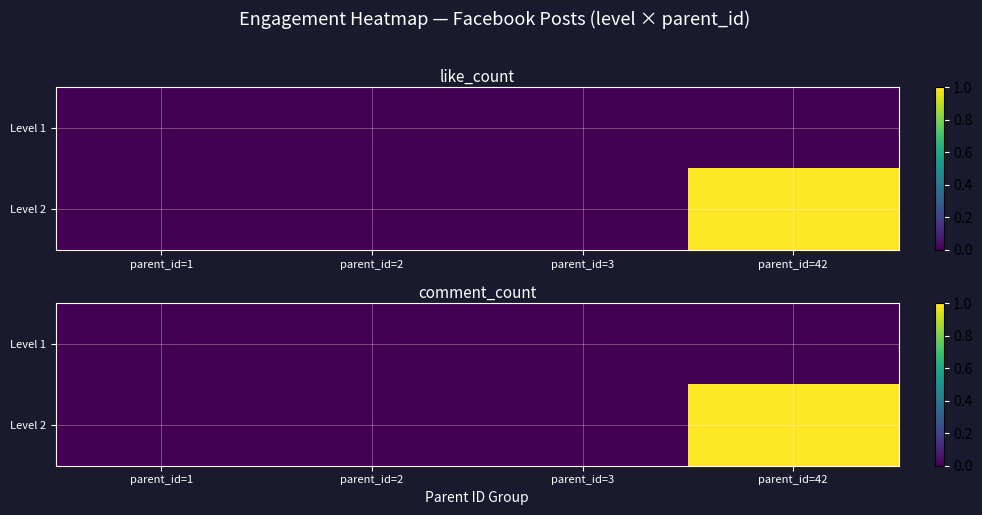

What is the sum of all Level 2 values?

1